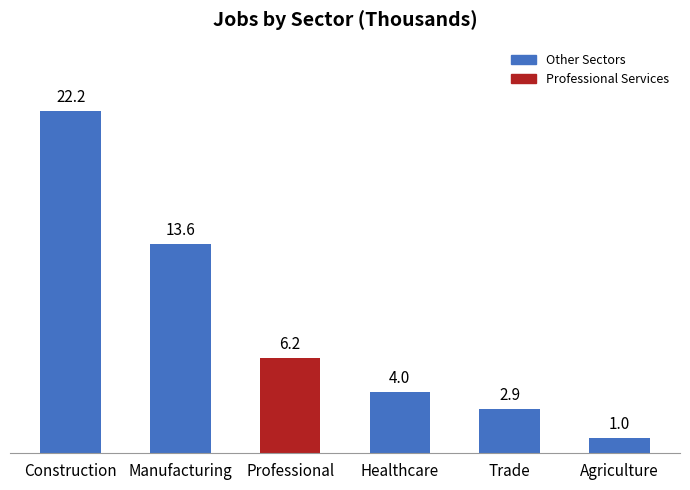

At which label is the value closest to 11?

Manufacturing